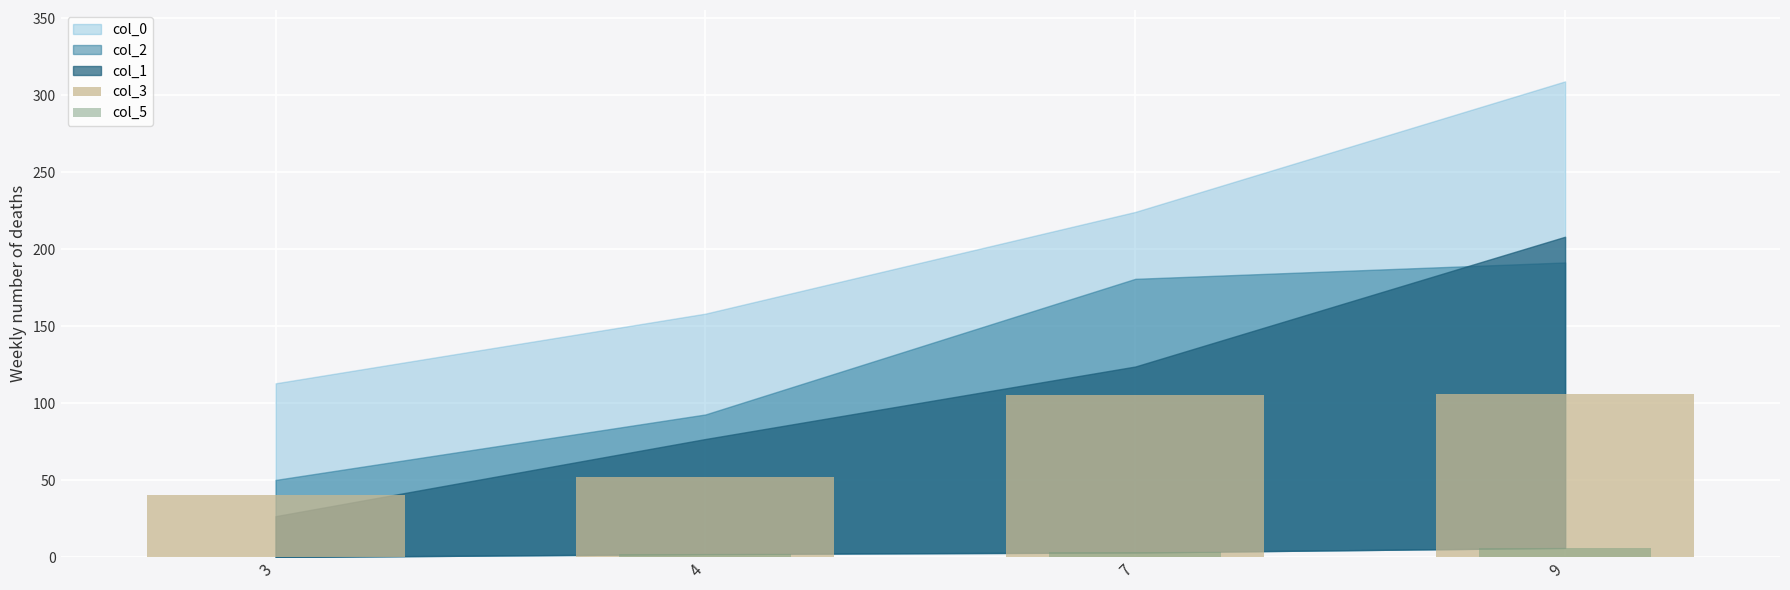

How many bars are there in total?

8